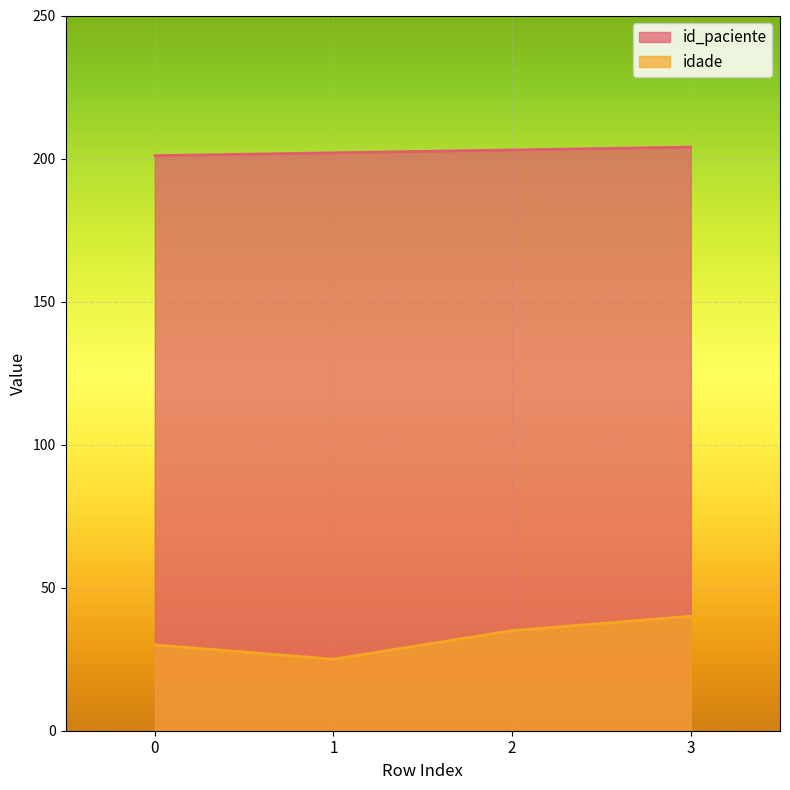

Reading left to right, what are all the values shown in this chart?

id_paciente: 0=201	1=202	2=203	3=204
idade: 0=30	1=25	2=35	3=40